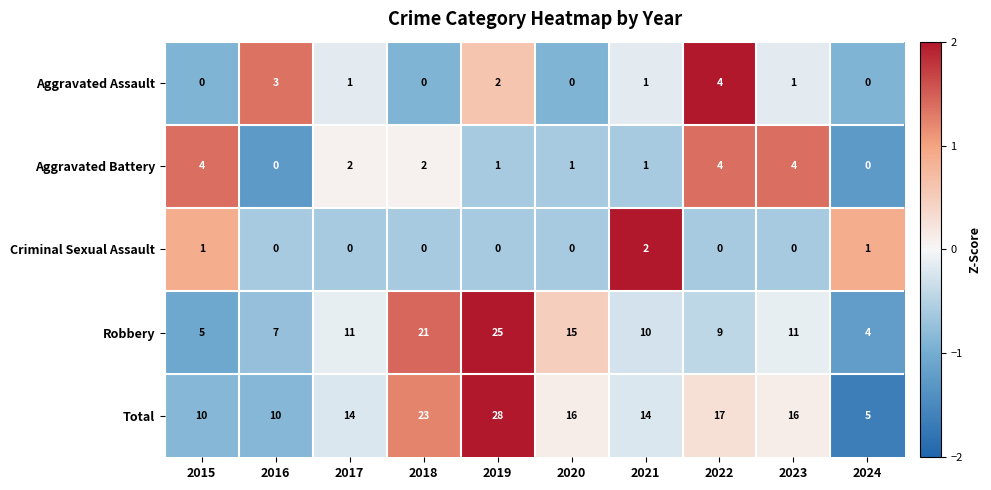

Is it true that Aggravated Assault equals -2 at 2024?

False